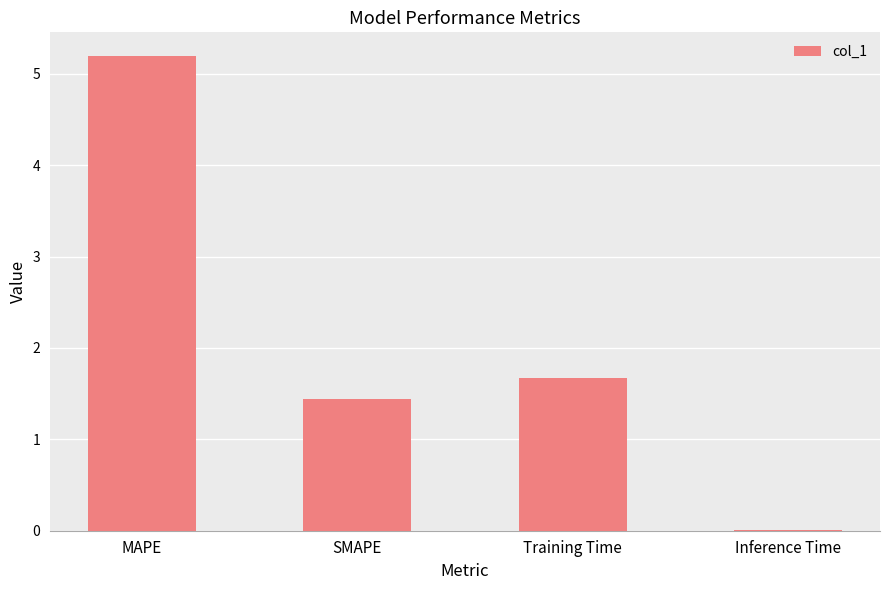

At which label does the data first exceed 1?

MAPE